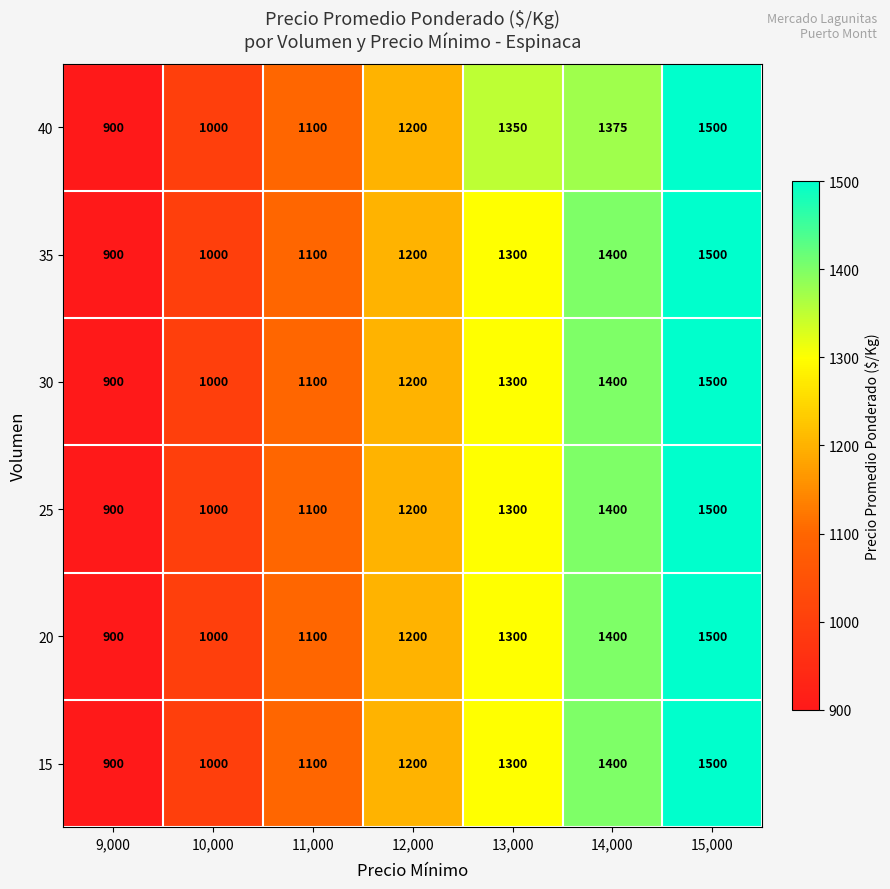

What is the sum of the 15 values at 15,000 and 11,000?

2600